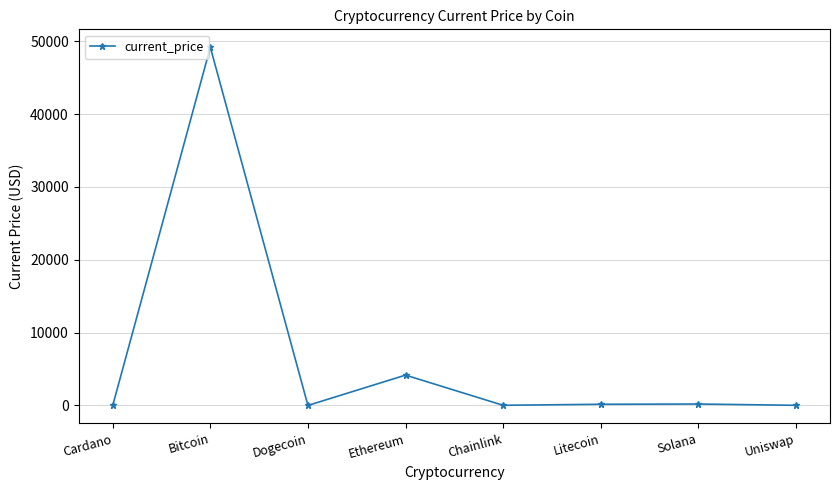

Where is the data nearest to the value 24586?

Ethereum